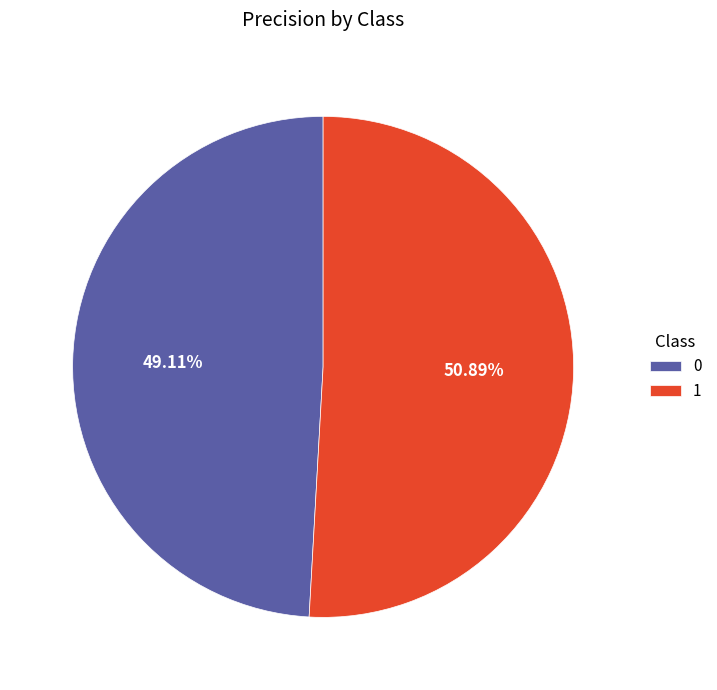

Which has a higher value, 1 or 0?

1